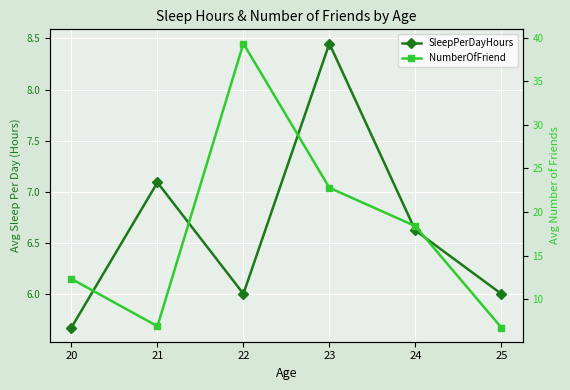

After their last crossing, which series has the higher values: NumberOfFriend or SleepPerDayHours?

NumberOfFriend